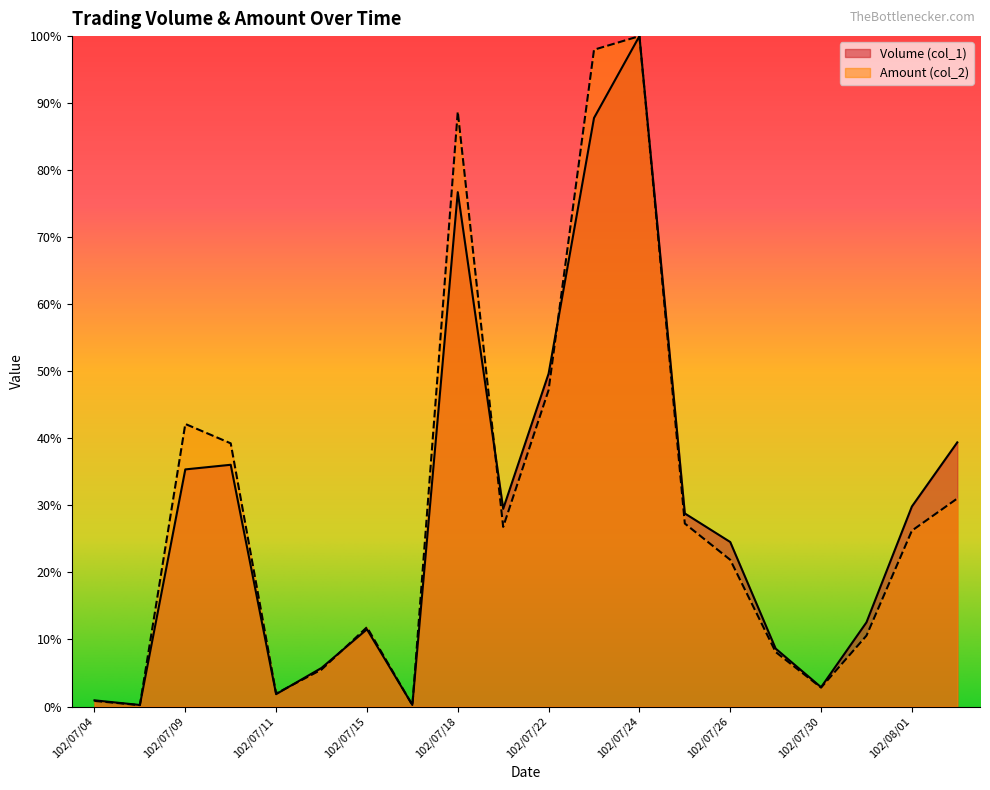

Is it true that Amount (col_2) equals 26.2 at 102/07/09?

False